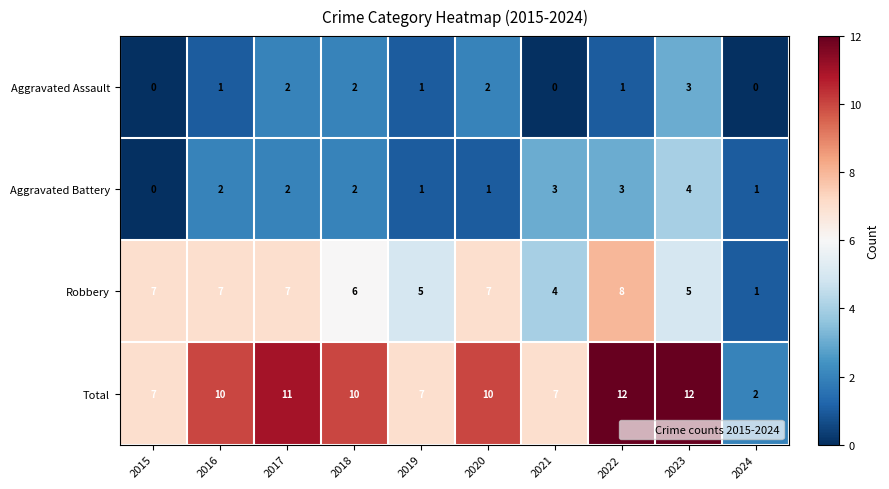

Is it true that Aggravated Battery equals 1 at 2024?

True